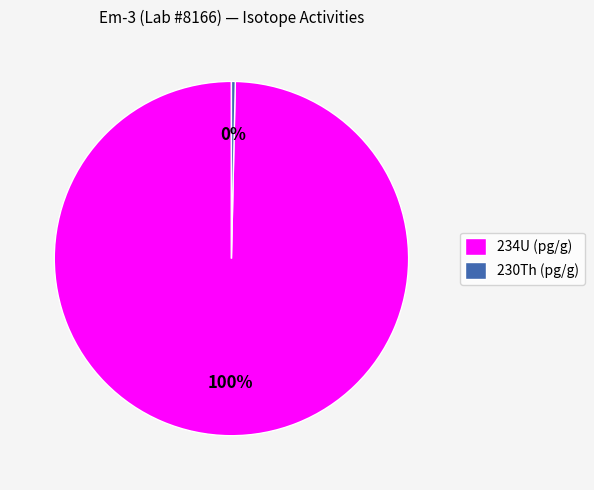

What percentage is the 234U (pg/g) slice, to the nearest percent?

100%